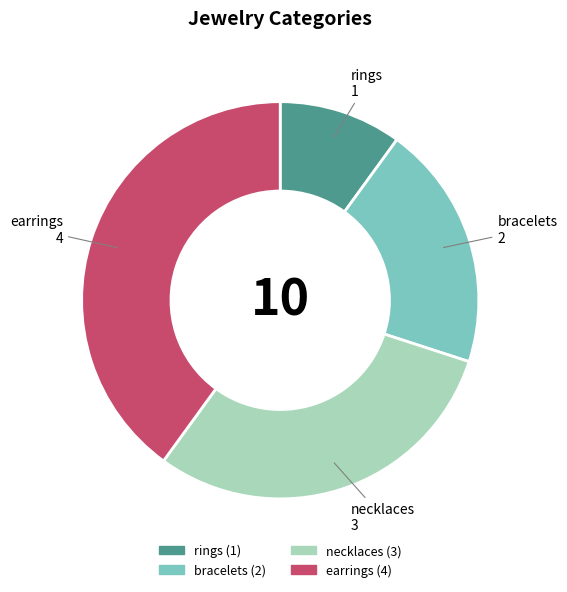

Approximately how many times larger is the value at earrings compared to bracelets?

2.0